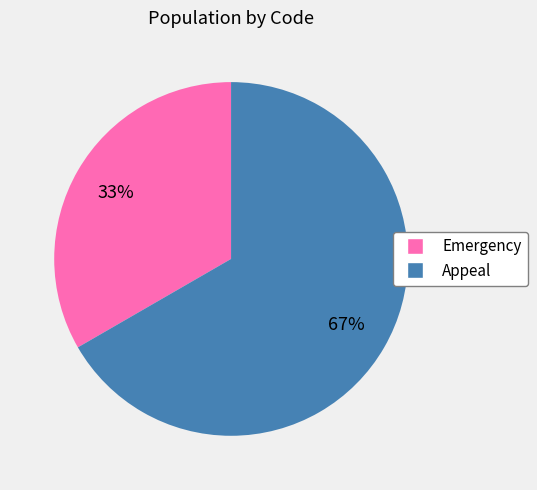

To the nearest percent, what is the average slice percentage?

50%